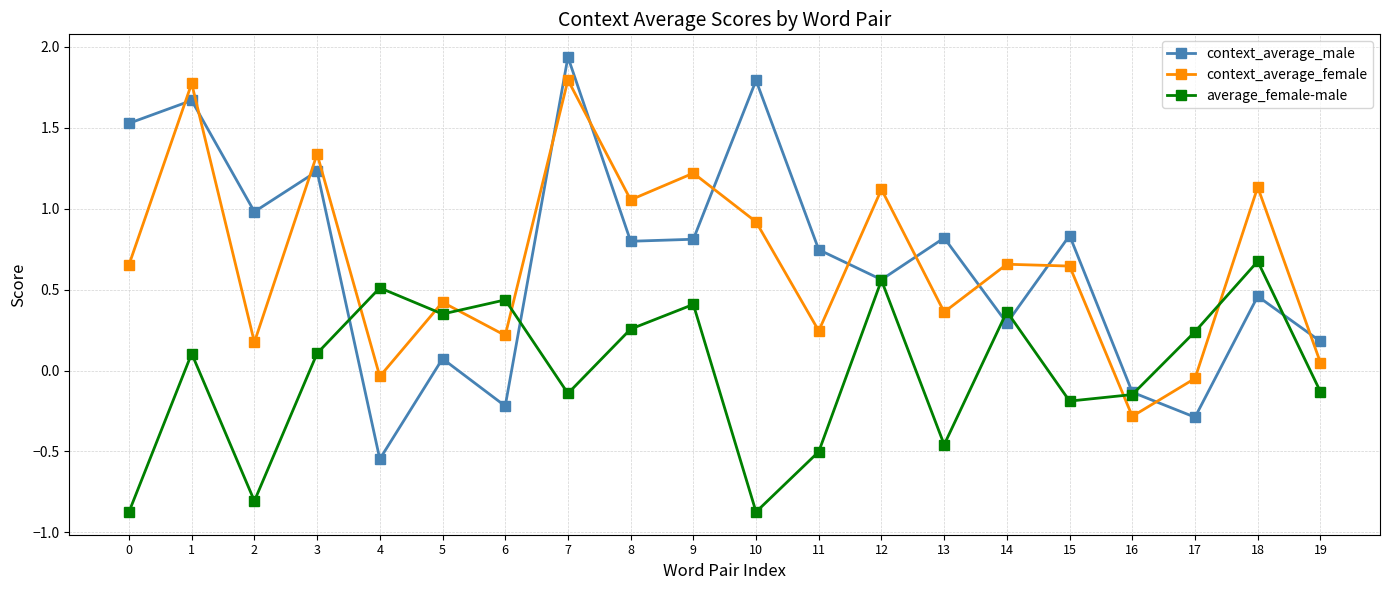

After their last crossing, which series has the higher values: context_average_female or context_average_male?

context_average_male